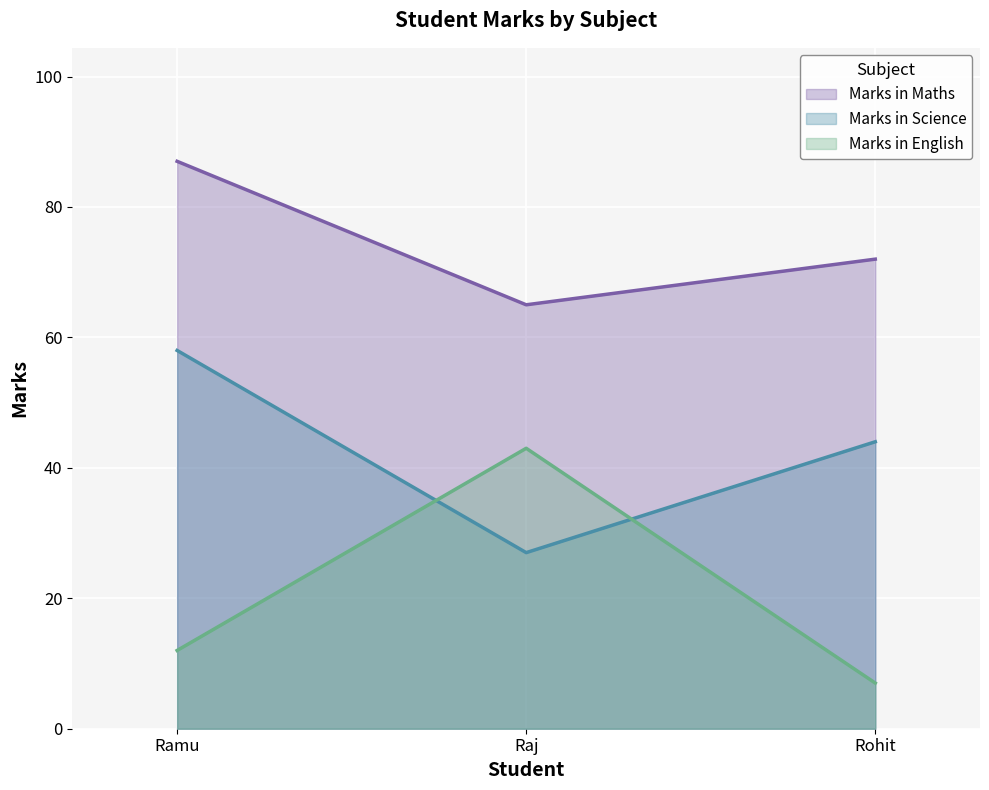

What is the sum of the Marks in English values at Raj and Ramu?

55